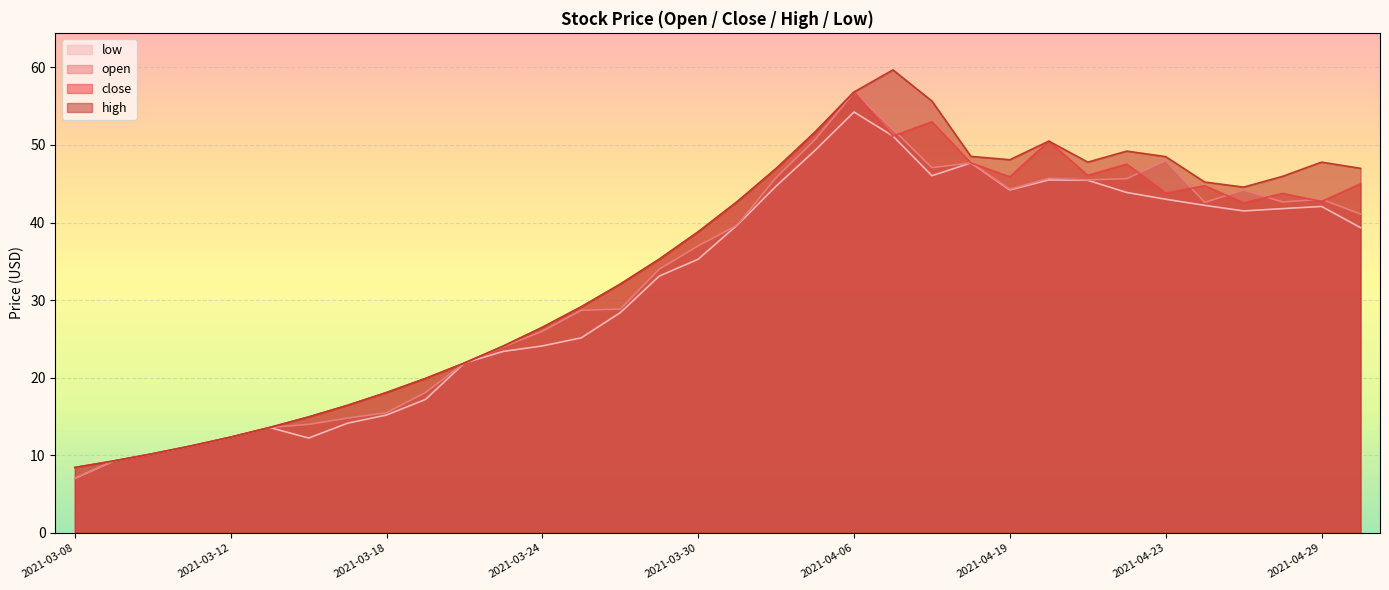

Which category has the lowest value in the low series?

2021-03-08